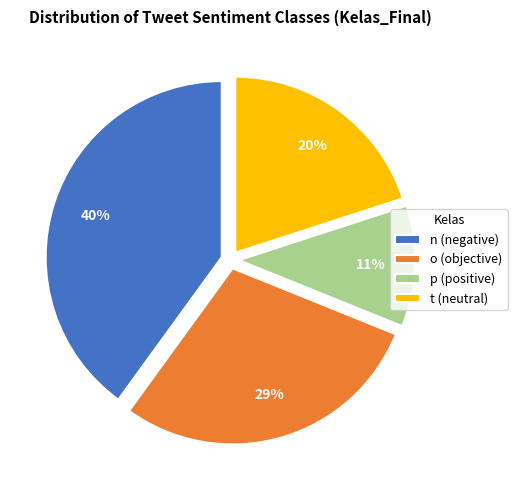

To the nearest percent, what is the difference between the largest and smallest slice percentages?

29%